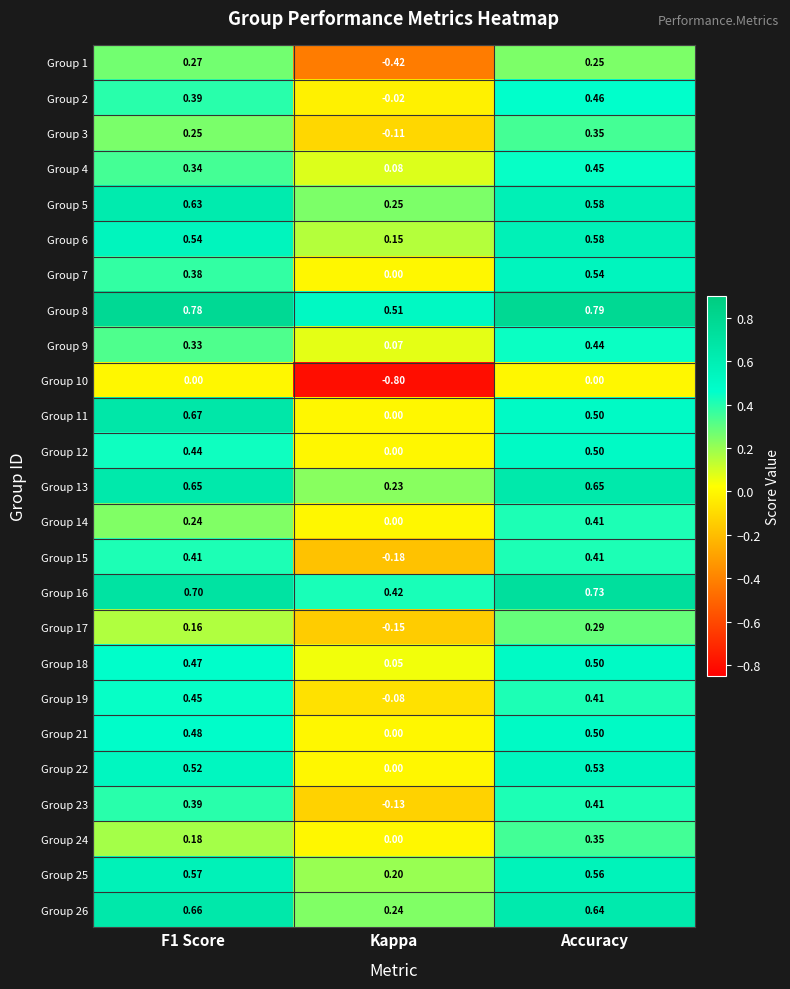

At which category is the sum across all series the highest?

Accuracy